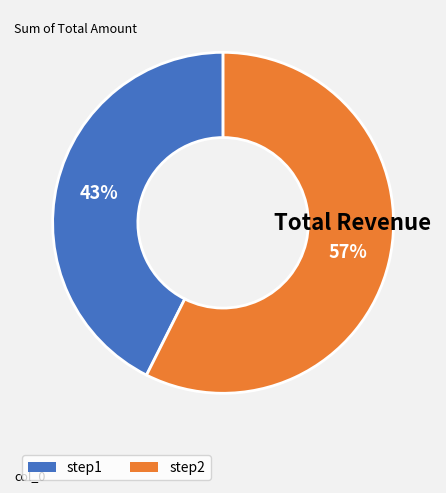

True or false: step2 accounts for 44% of the total.

False